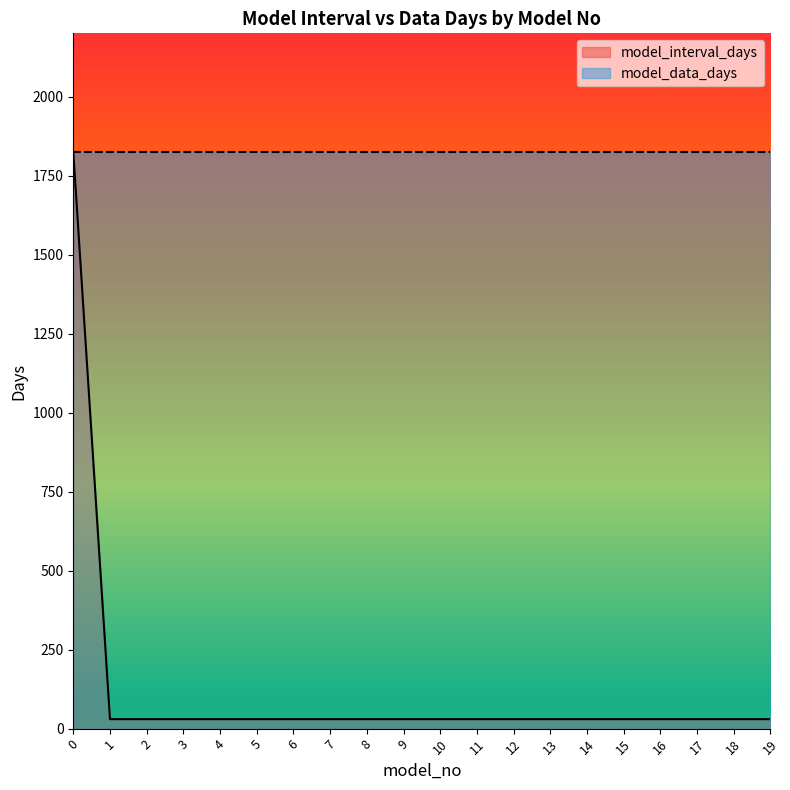

Reading left to right, extract all data points from this chart.

1825	30	30	30	30	30	30	30	30	30	30	30	30	30	30	30	30	30	30	30